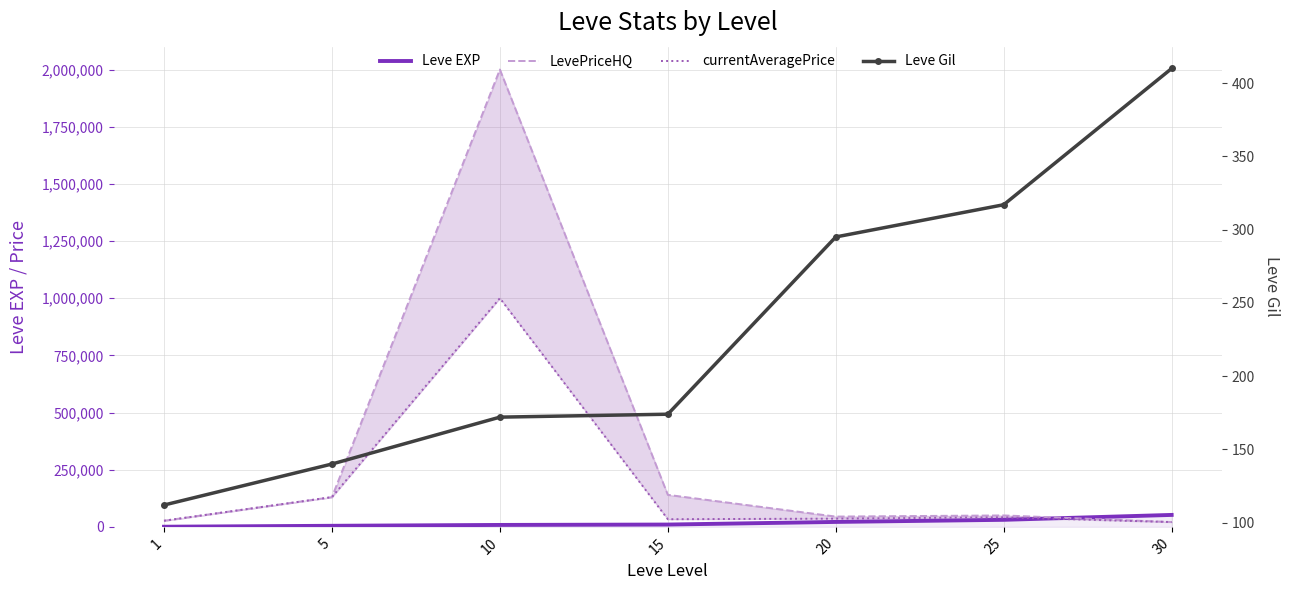

Which series has the largest total across all categories?

LevePriceHQ